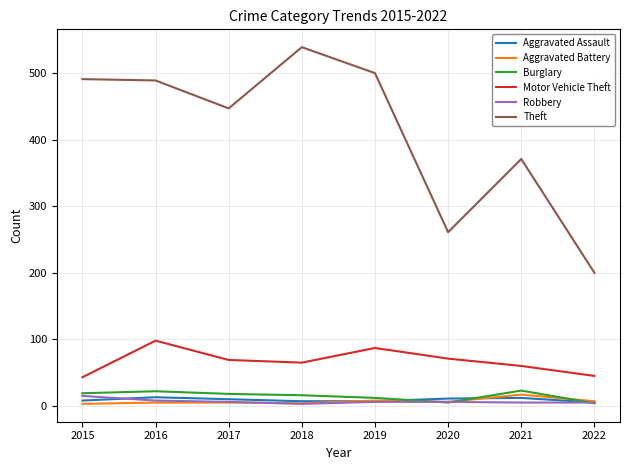

Does the chart display data point markers on the line(s)?

No